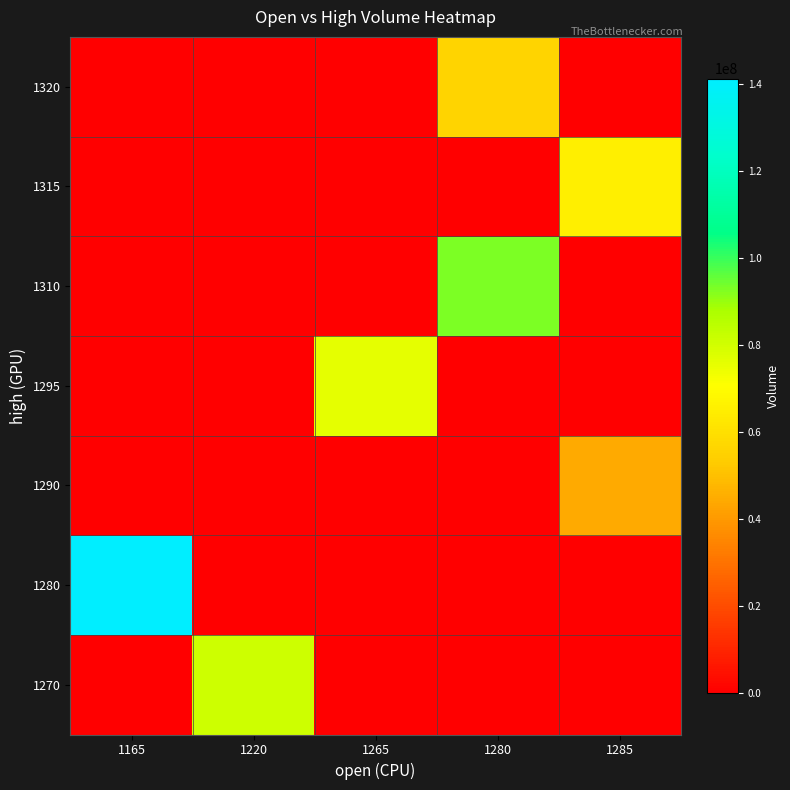

What is the spread (max minus min) of values at 1265?

76147141.9